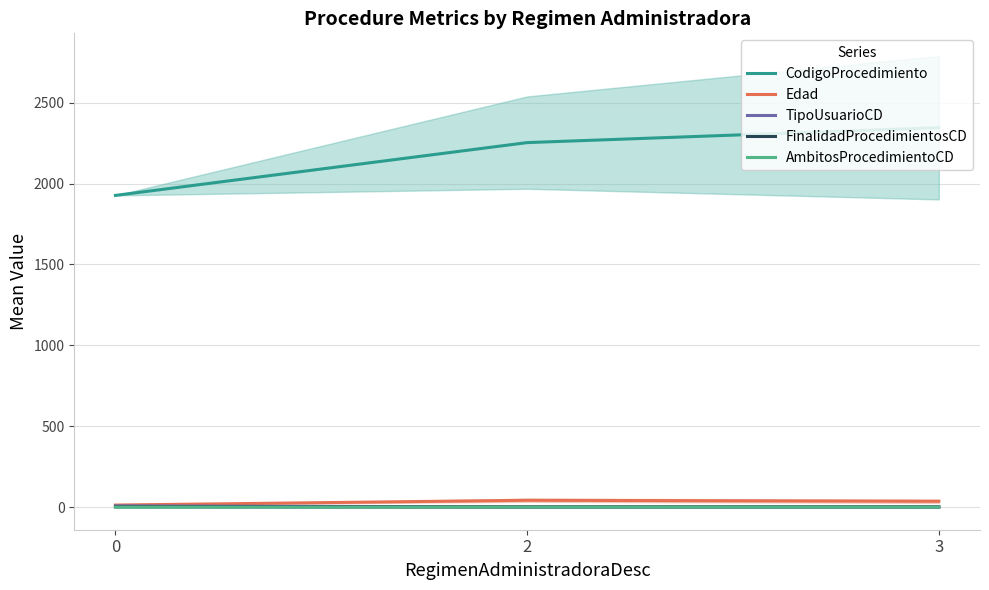

What is the difference between the highest and lowest values at 3?

2345.3